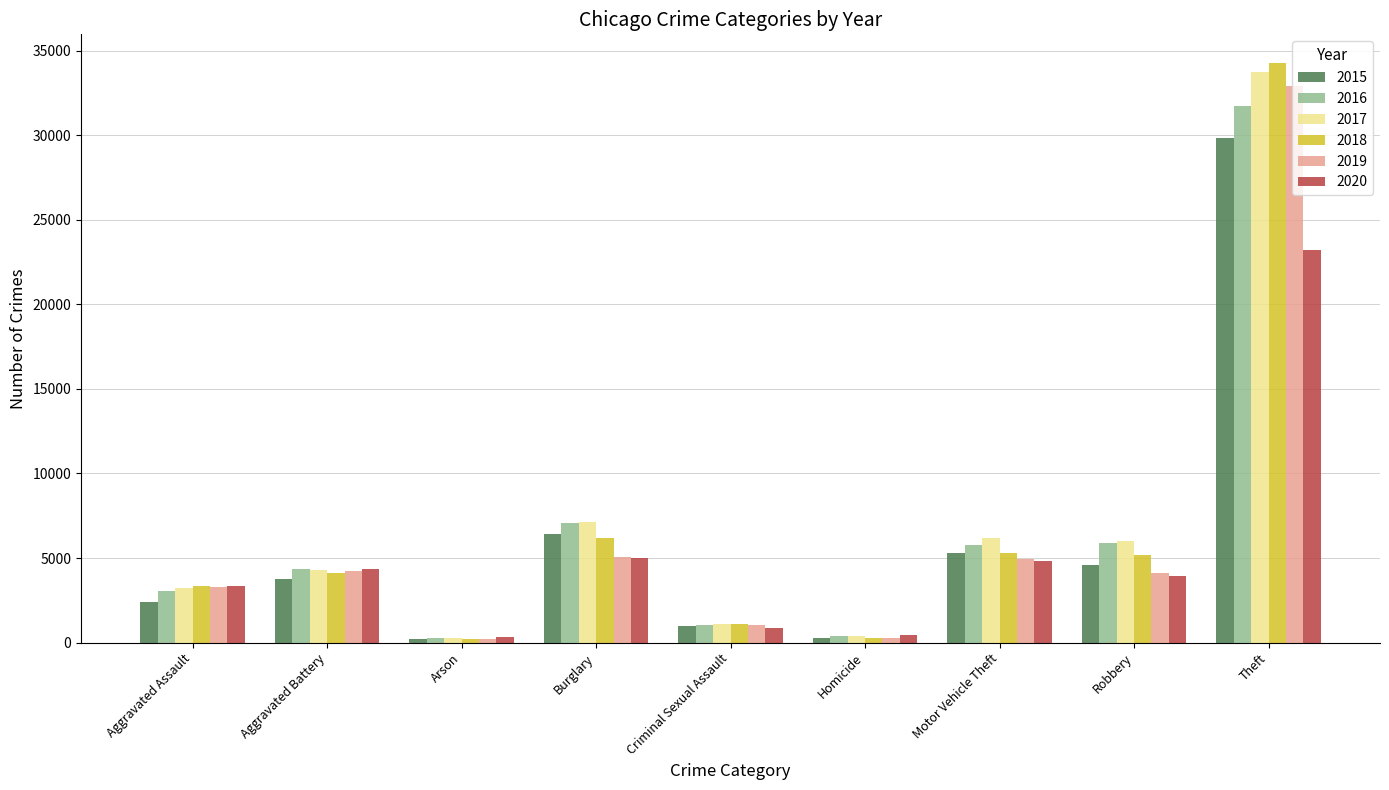

What is the label of the 5th bar from the right?

Criminal Sexual Assault